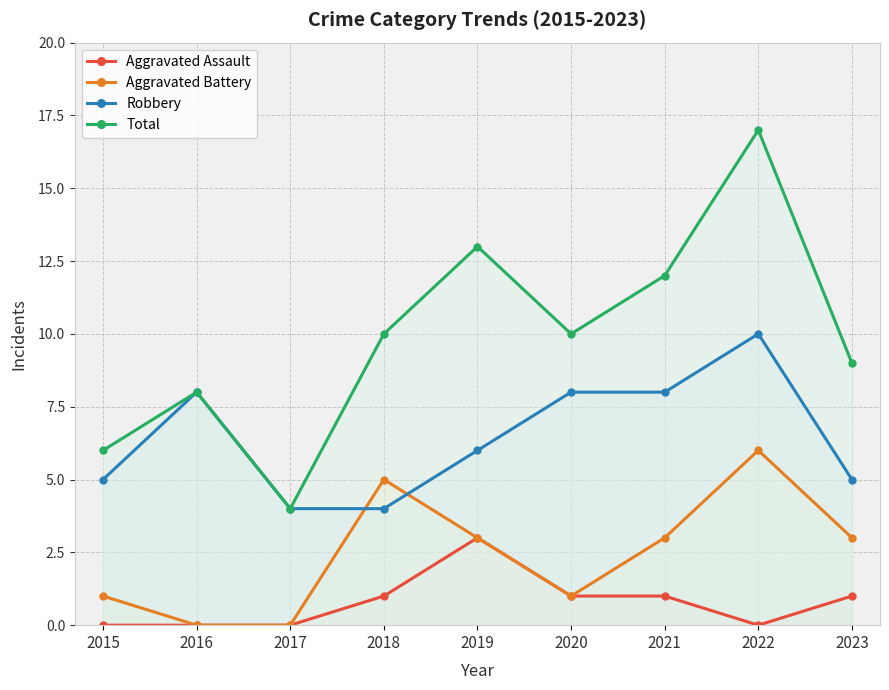

Which has a higher value, 2016 or 2023?

2023